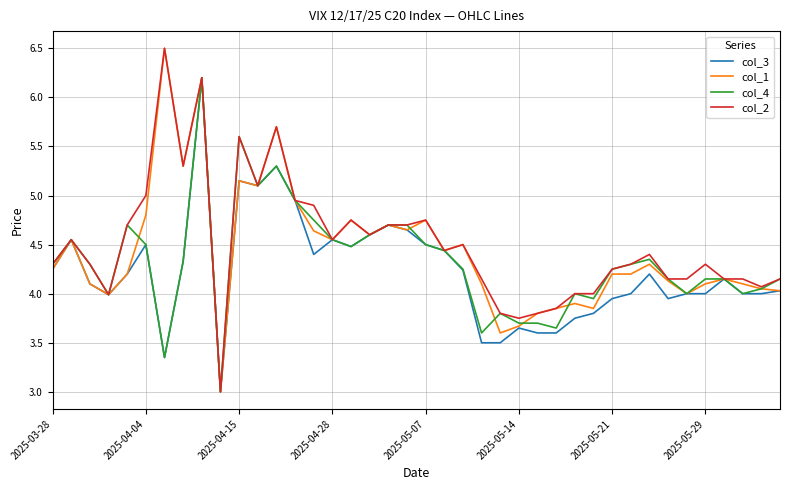

What is the maximum value for col_4?

6.2